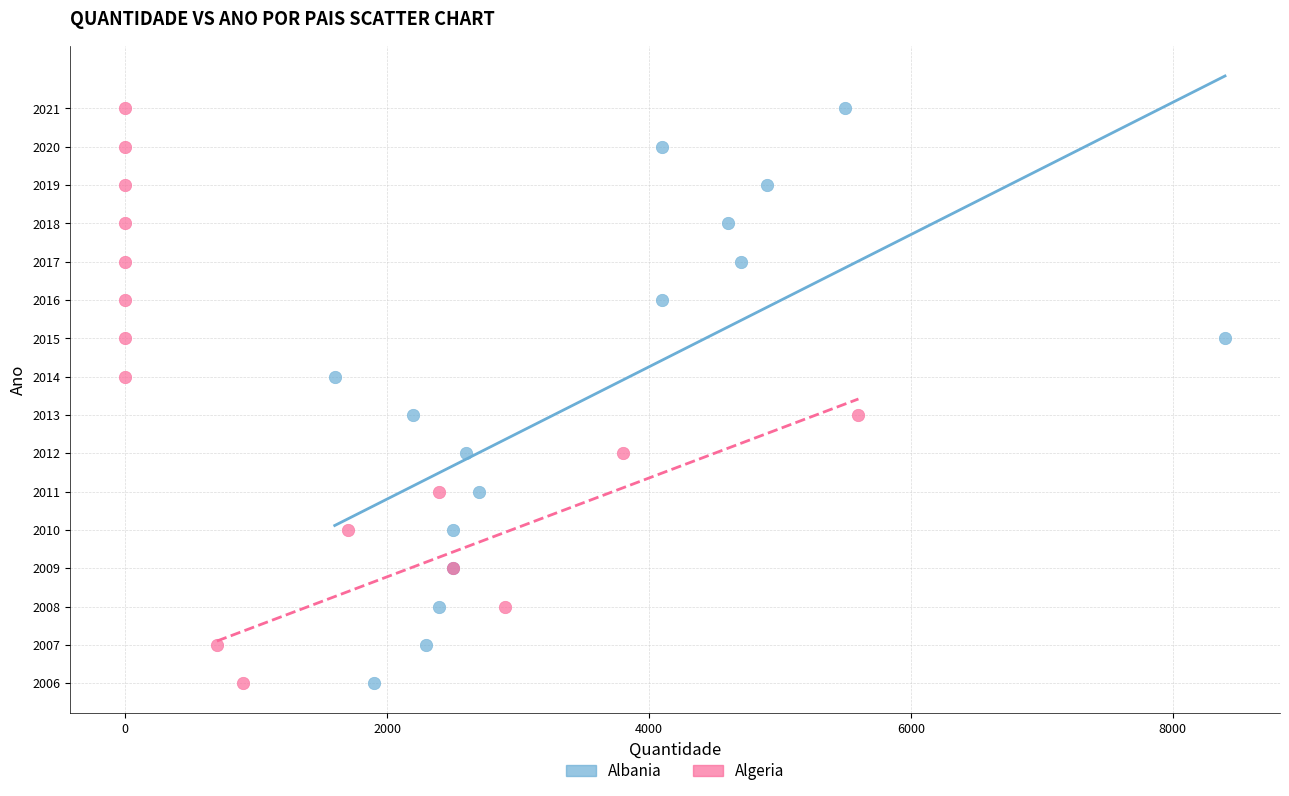

What are all the series names shown in the legend?

Albania, Algeria